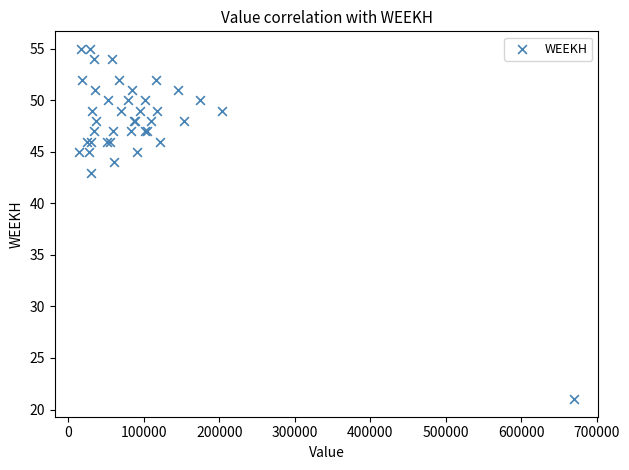

What Y value in the scatter plot is closest to 38?

43